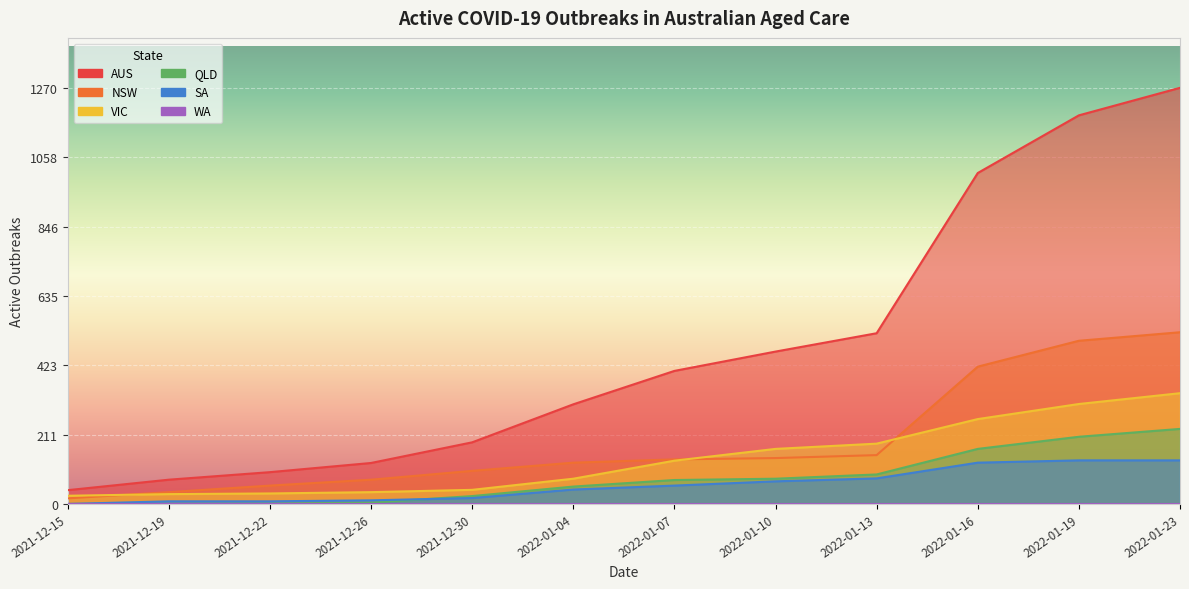

True or false: ACTIVE_OUTBREAKS_SA has a value of 69 at 2022-01-10.

True